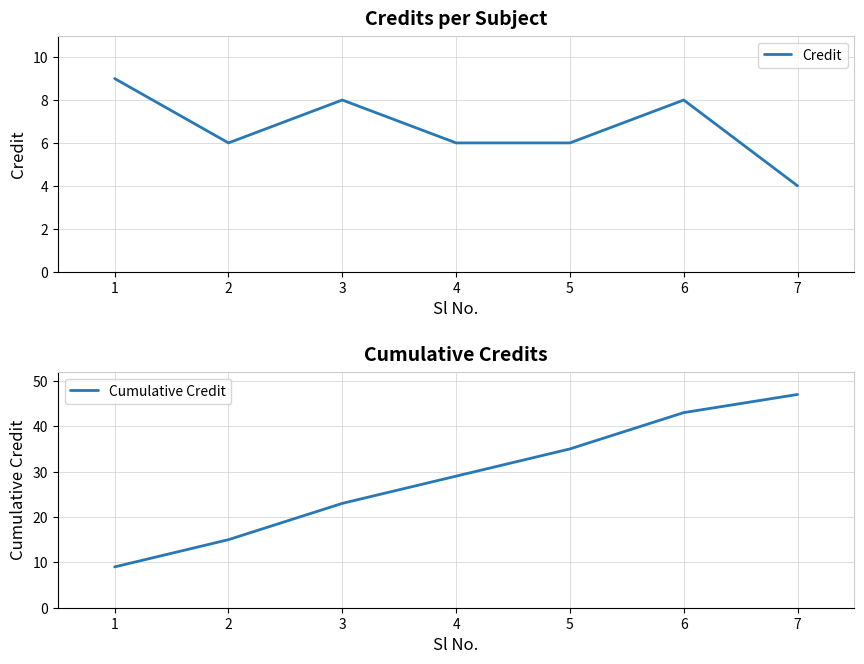

Which label corresponds to the smallest value in the chart?

7